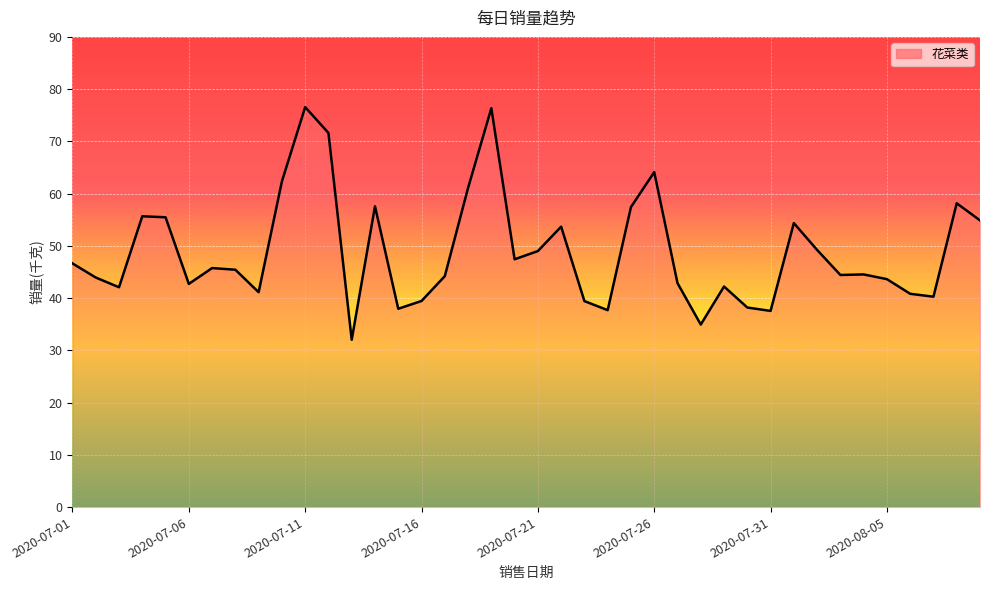

What is the maximum value shown in the chart?

76.6